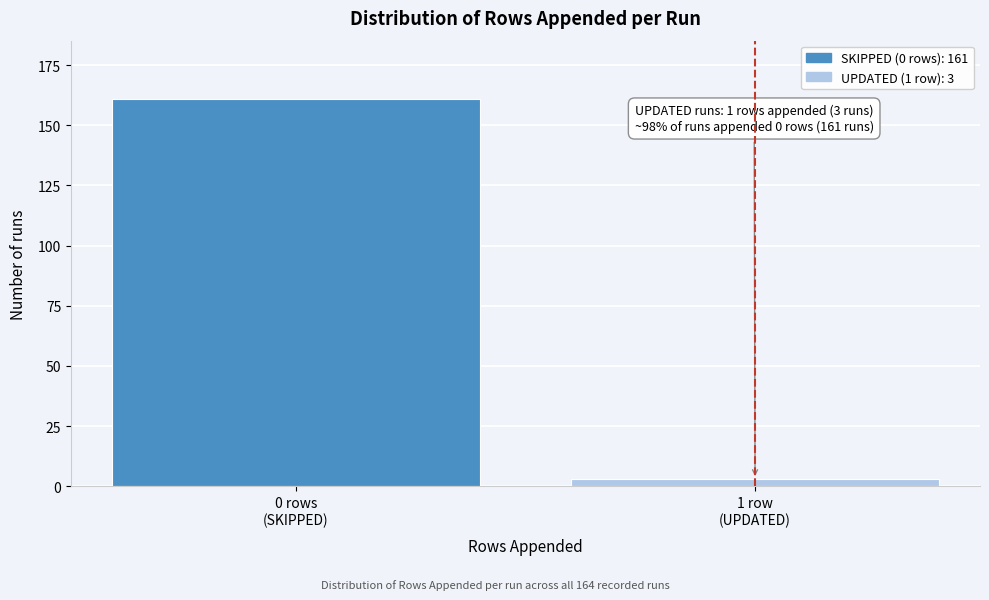

Reading left to right, what are all the values shown in this chart?

161	3